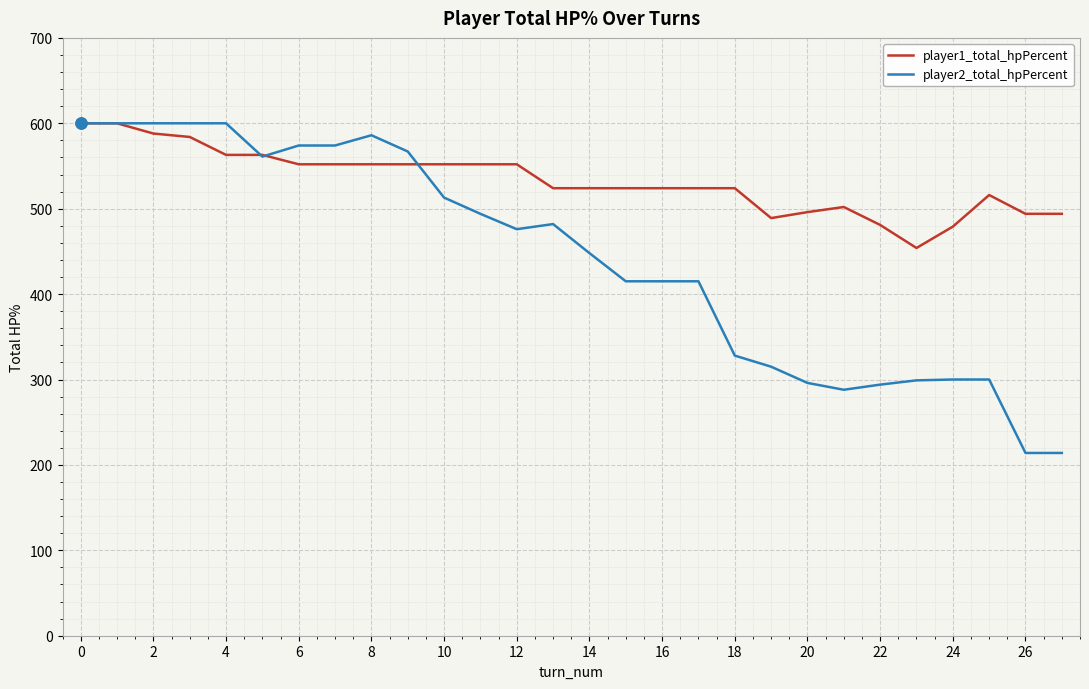

Is this an area chart (filled region under the line)?

No